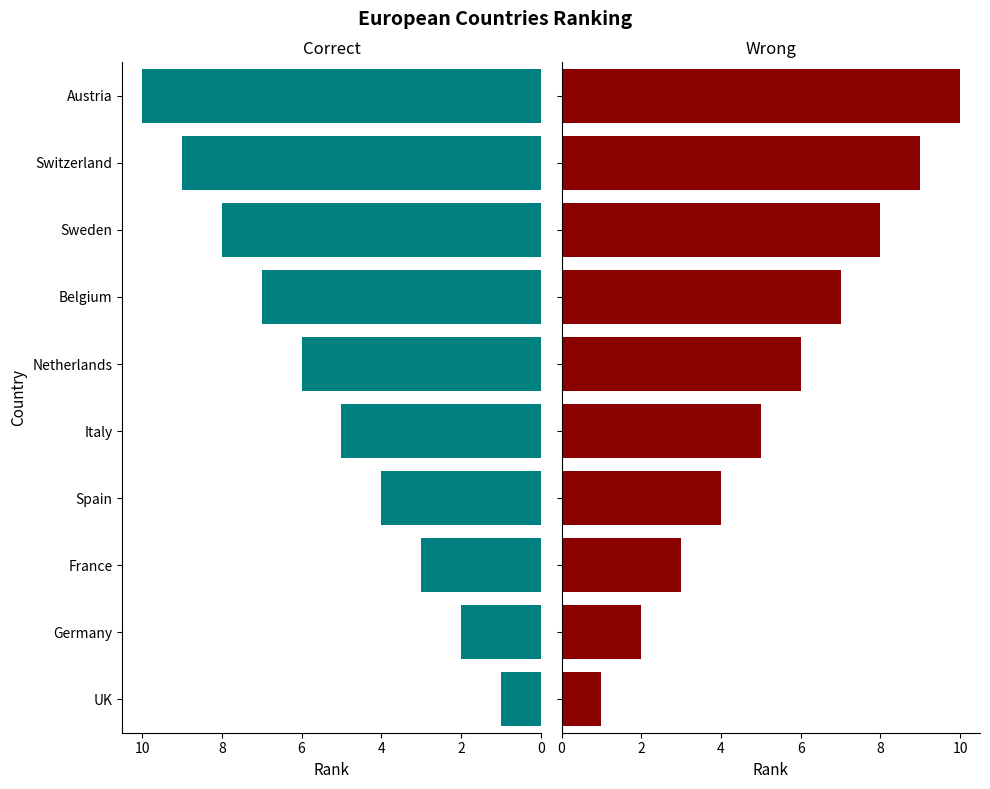

Count the values in the range 3 to 8.

6